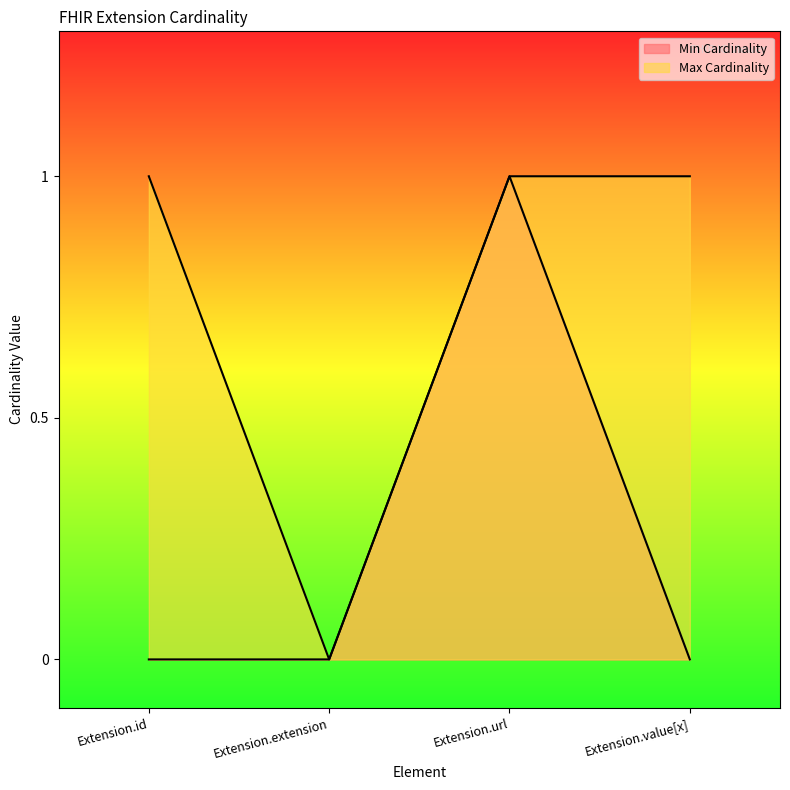

Reading left to right, extract all data points from this chart.

Min Cardinality: 0	0	1	0
Max Cardinality: 1	0	1	1